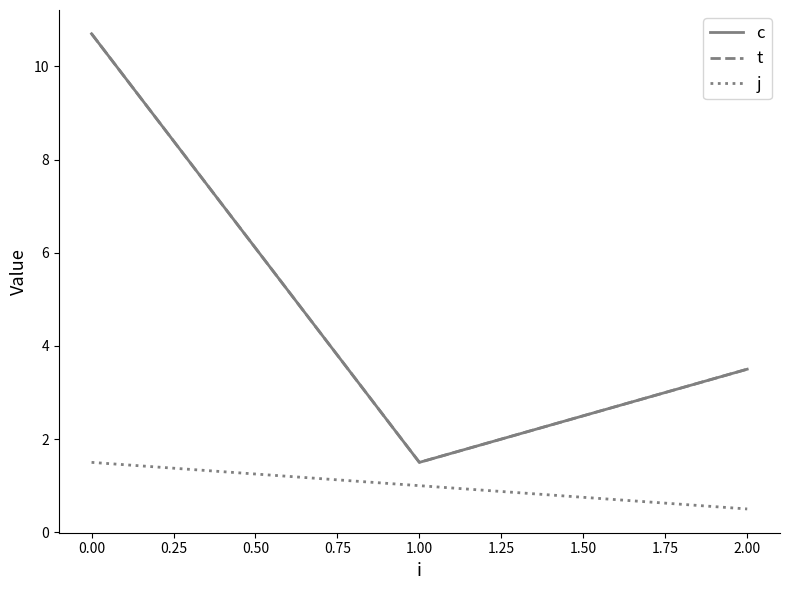

Reading right to left, what are all the values shown in this chart?

c: 3.5	1.5	10.7
t: 3.5	1.5	10.7
j: 0.5	1.0	1.5